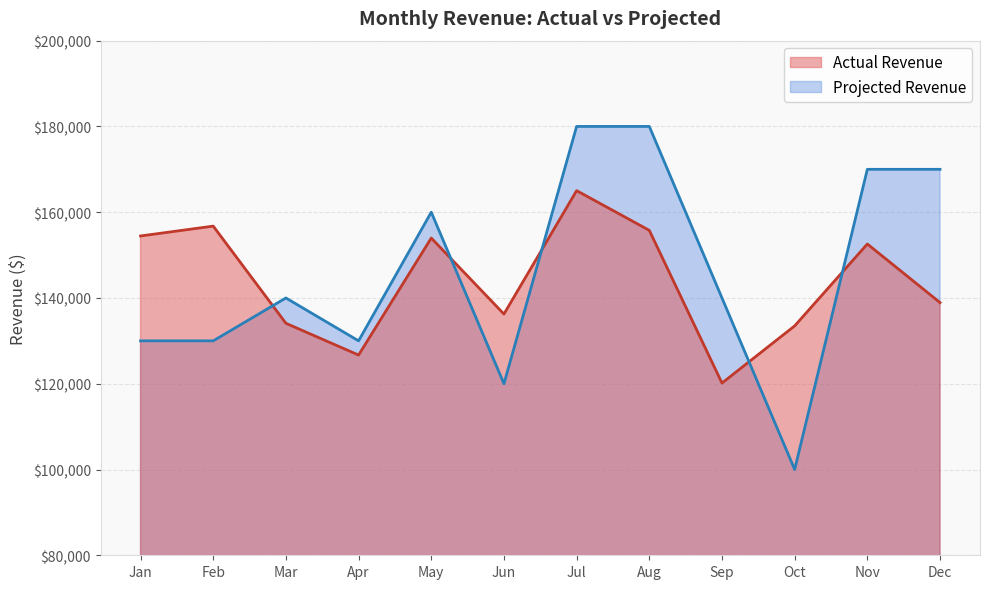

After their last crossing, which series has the higher values: Projected Revenue or Actual Revenue?

Projected Revenue